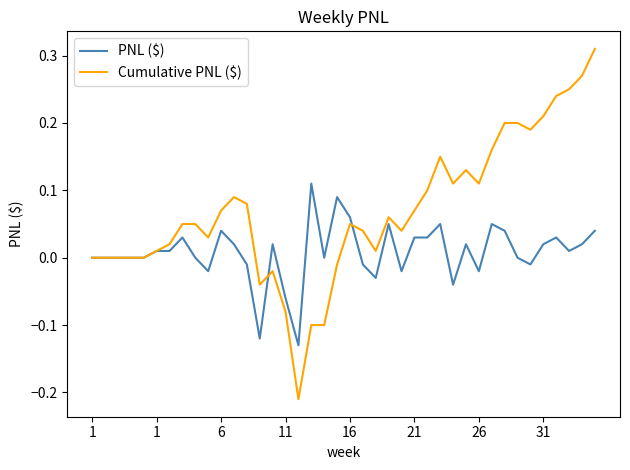

Which series has the largest total across all categories?

Cumulative PNL ($)